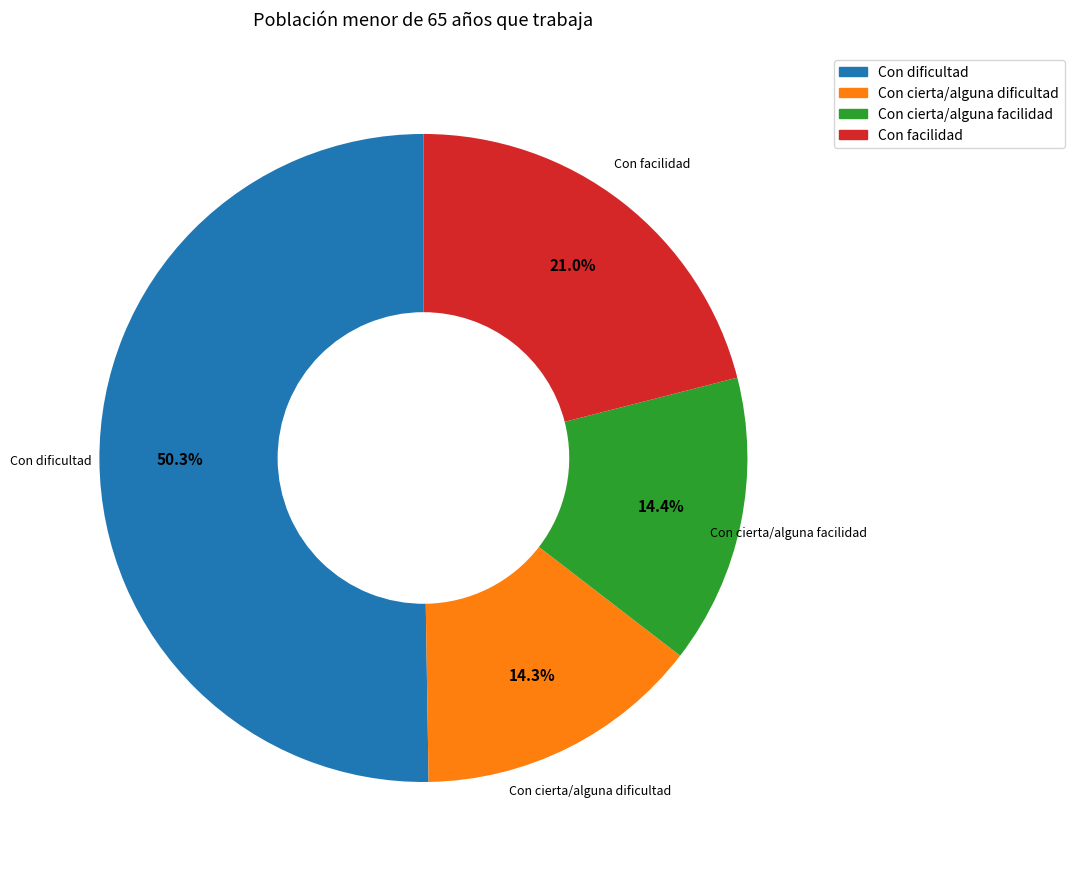

What is the largest slice in the pie chart?

Con dificultad